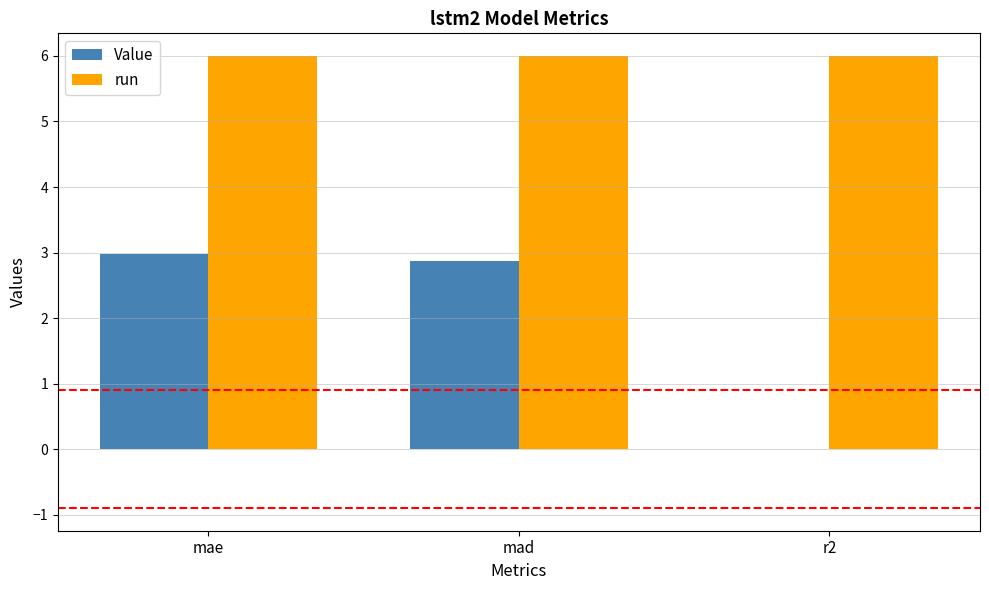

The value of run at mae is 9.1. True or false?

False